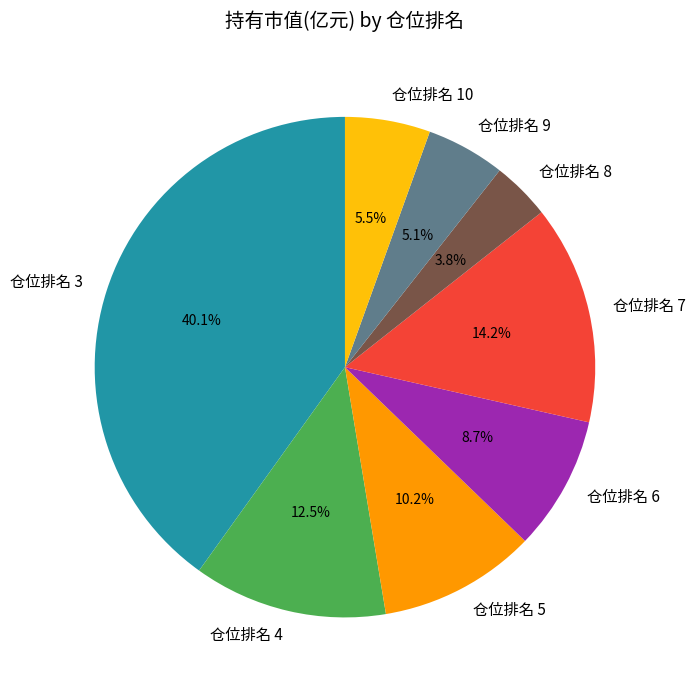

Which category has the biggest portion of the pie?

仓位排名 3